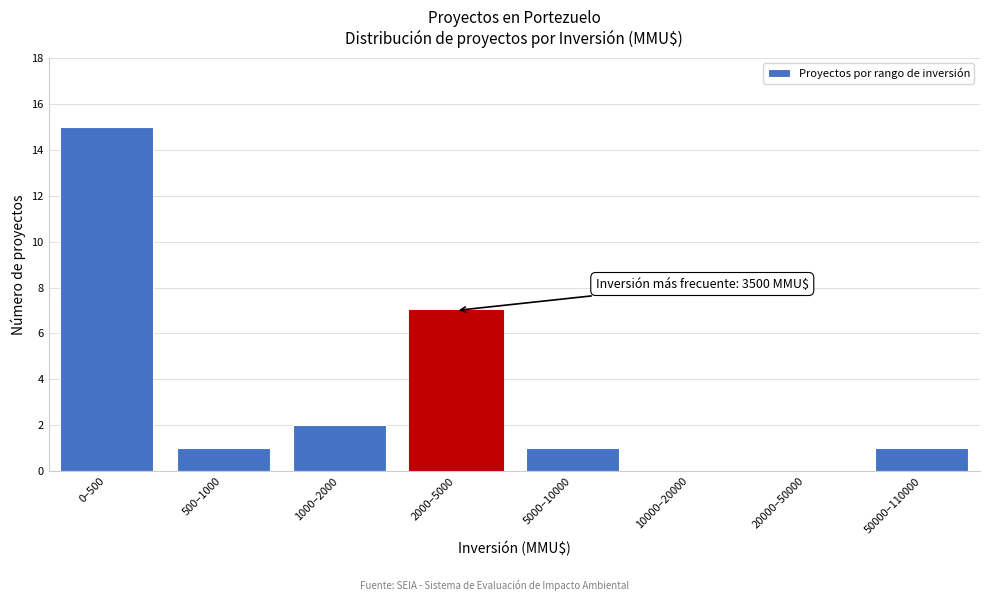

Reading left to right, what are all the values shown in this chart?

0–500=15	500–1000=1	1000–2000=2	2000–5000=7	5000–10000=1	10000–20000=0	20000–50000=0	50000–110000=1